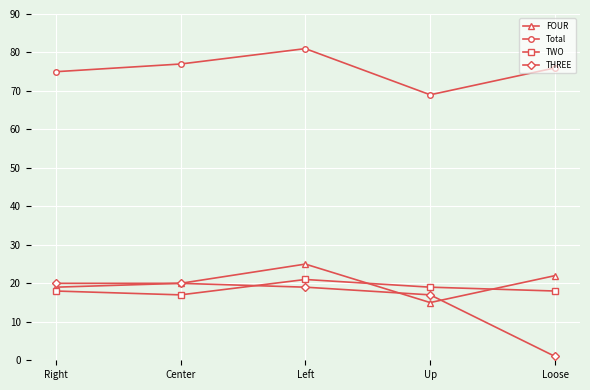

What is the value of the TWO point at the 1st from the left?

18